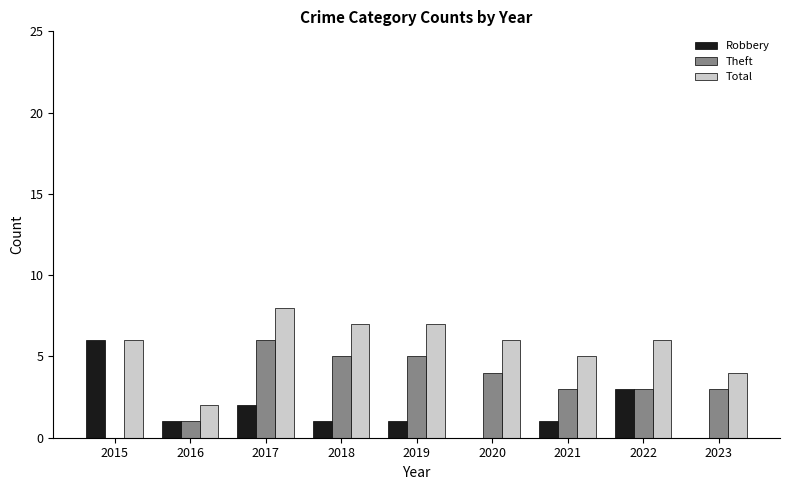

What is the maximum value for Theft?

6